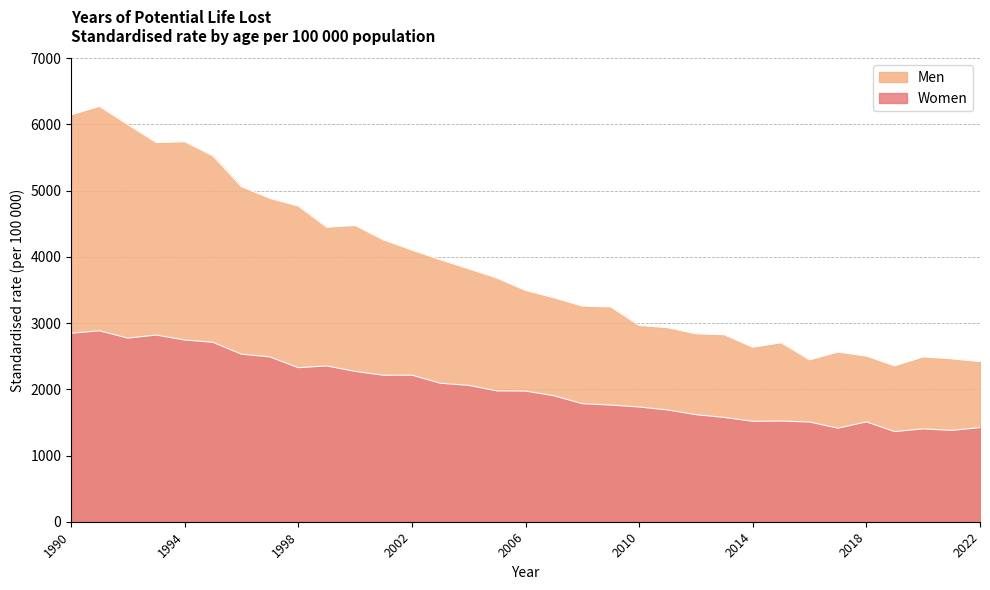

What is the total value across all series at 1994?

8483.4